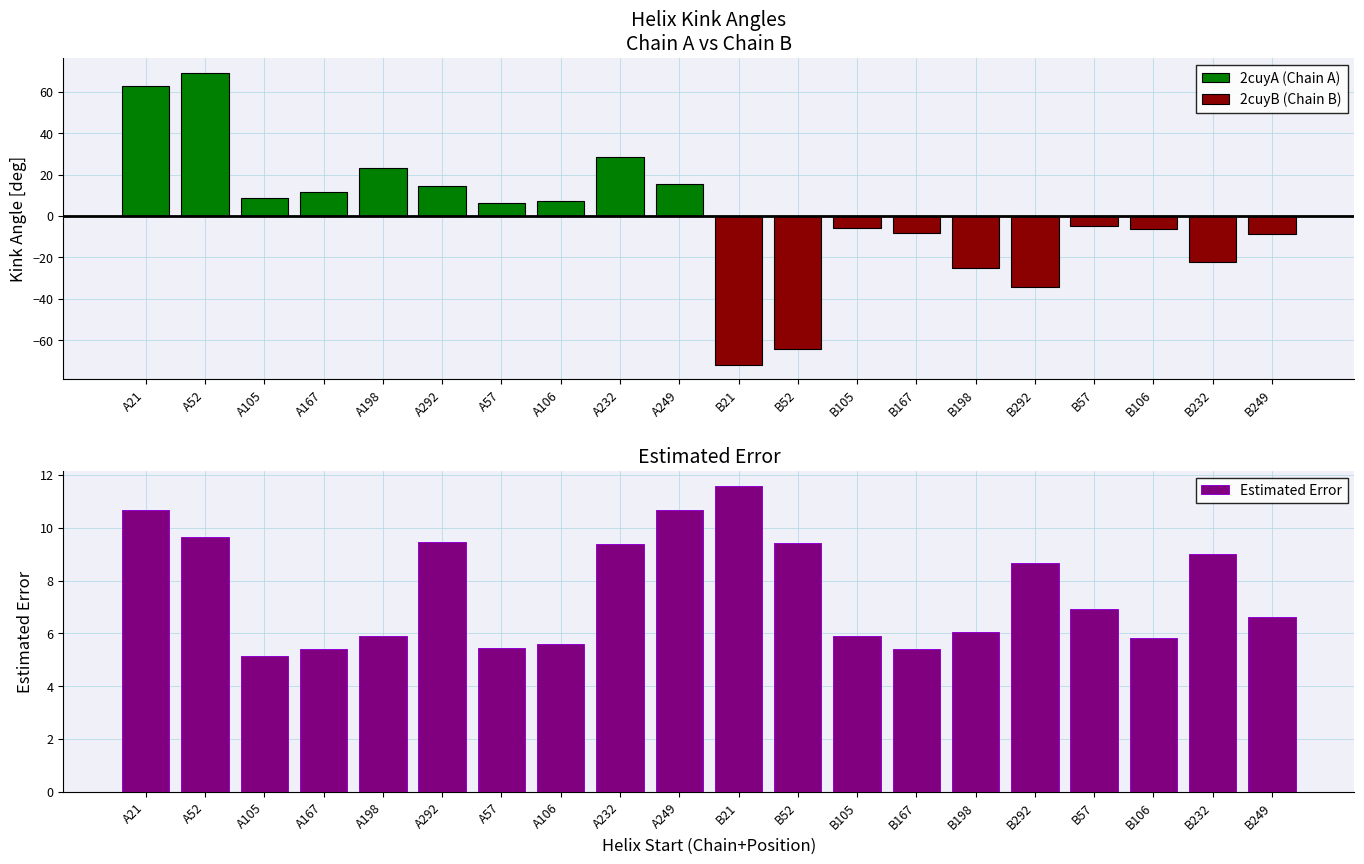

True or false: Estimated Error has a value of 5.9 at B105.

True